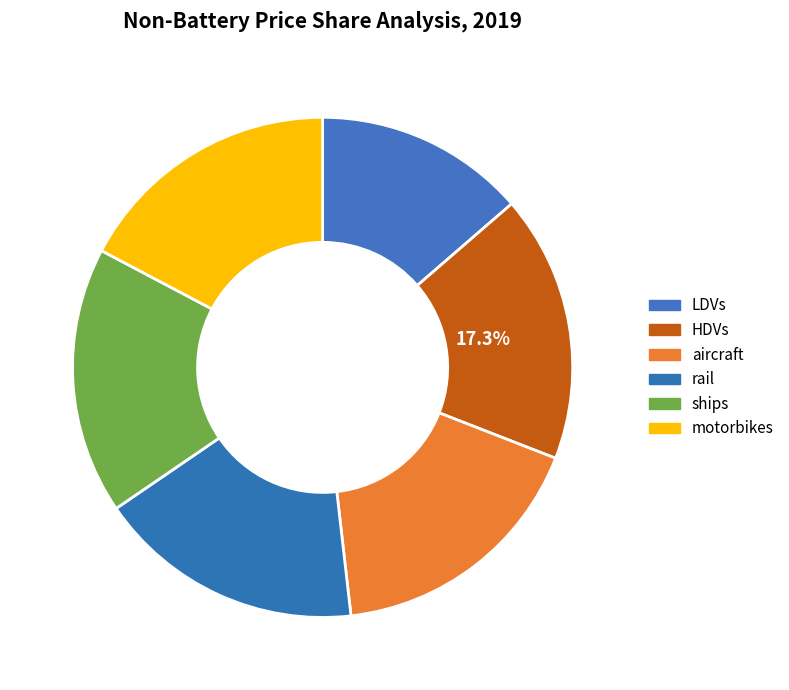

What is the total percentage of HDVs and LDVs?

30.9%